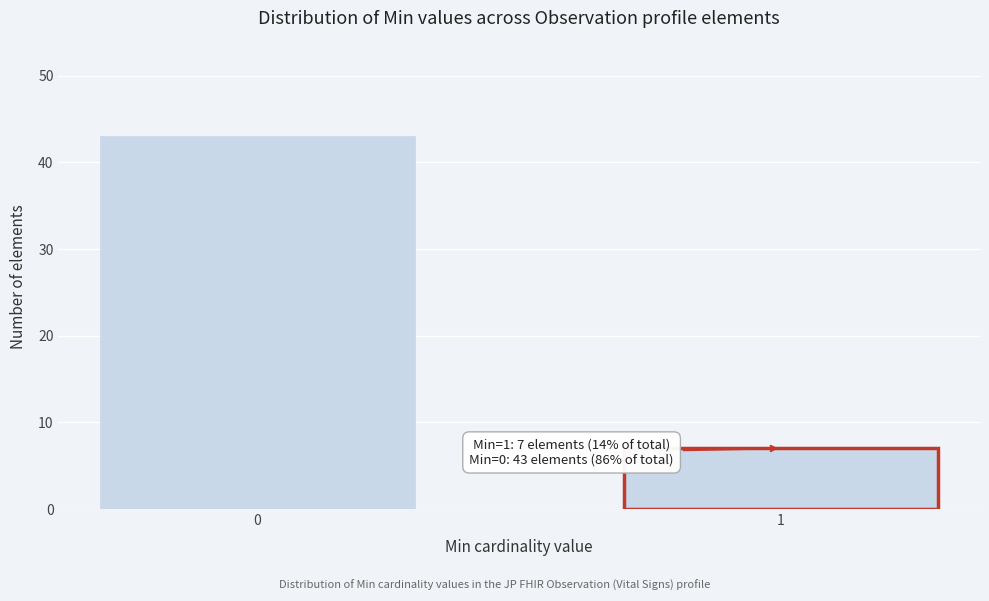

Reading left to right, extract all data points from this chart.

43	7